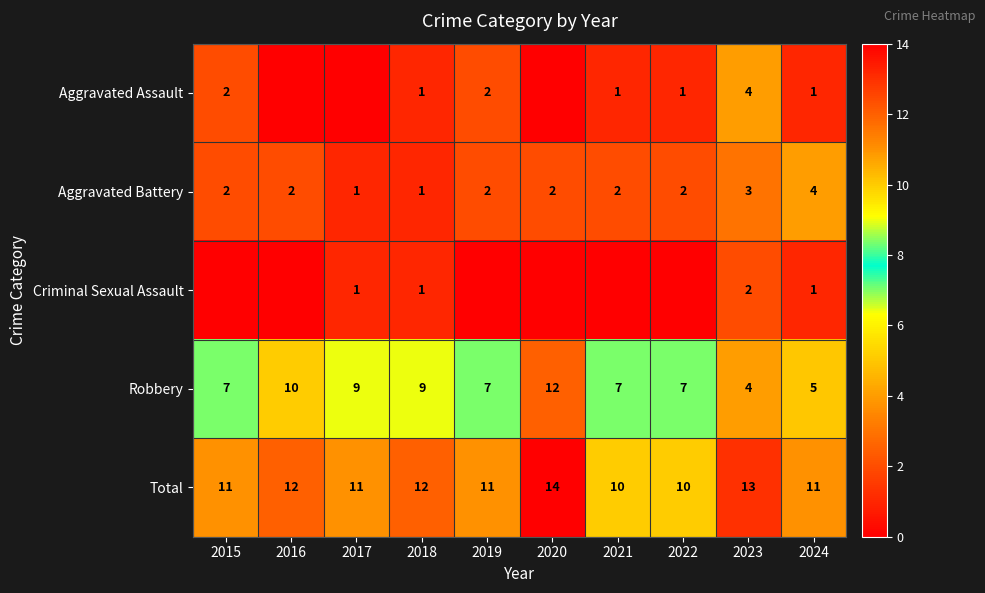

What is the sum of the Total values at 2019 and 2016?

23